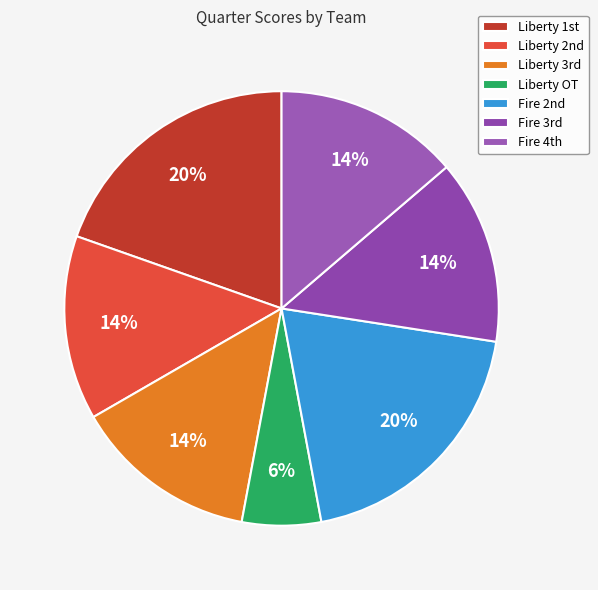

Is there any slice that represents more than half of the pie?

No